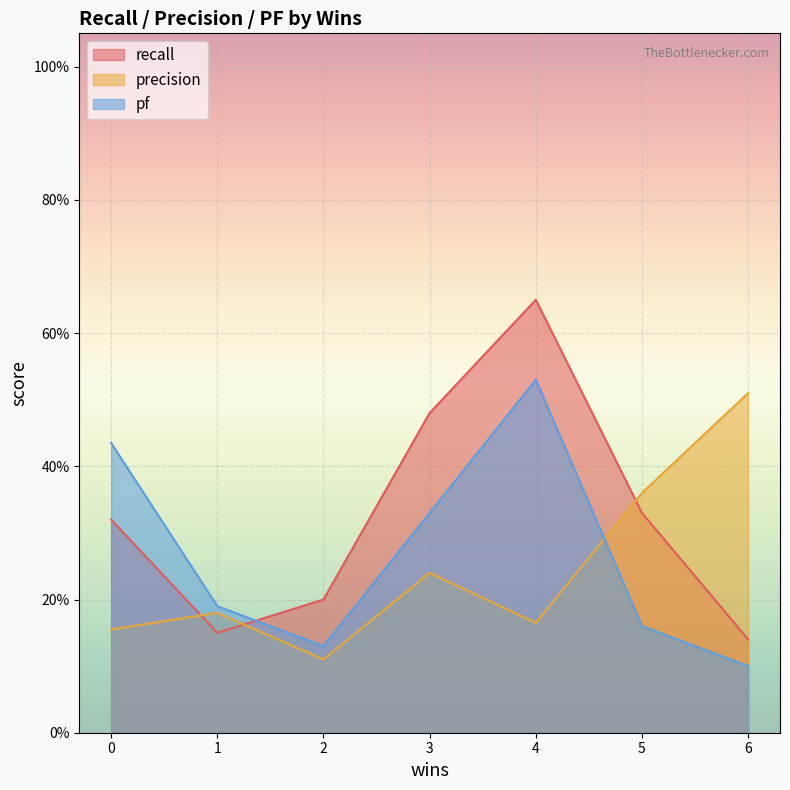

What are all the series names shown in the legend?

recall, precision, pf